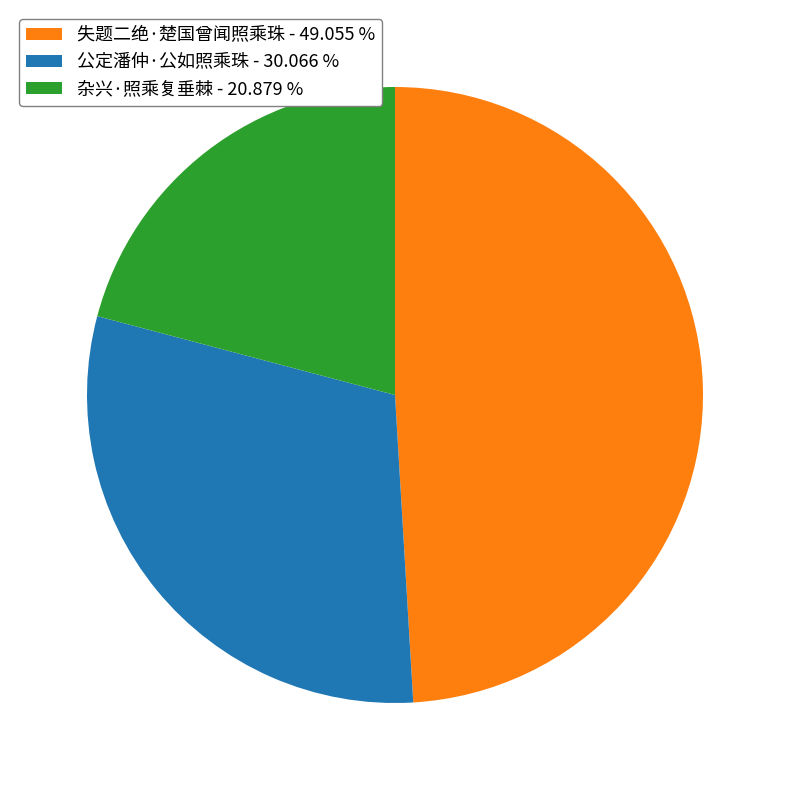

Is 公定潘仲·公如照乘珠 - 30.066 % the majority of the pie?

No